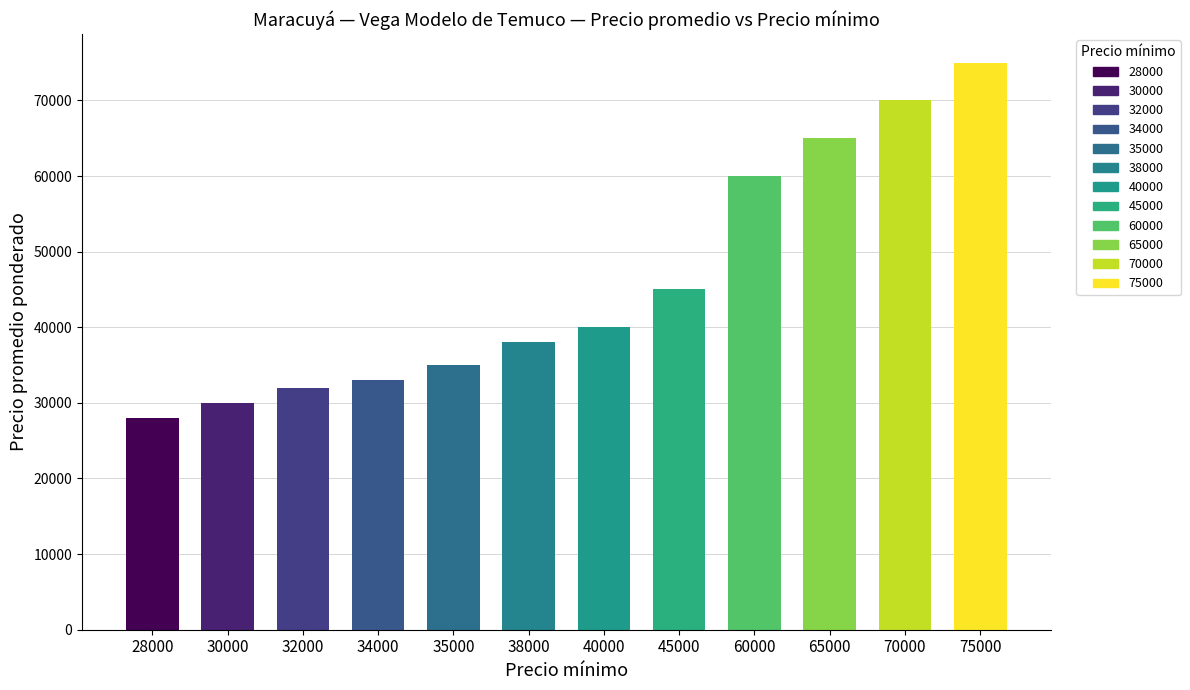

What is the value of the 4th bar from the left?

33000